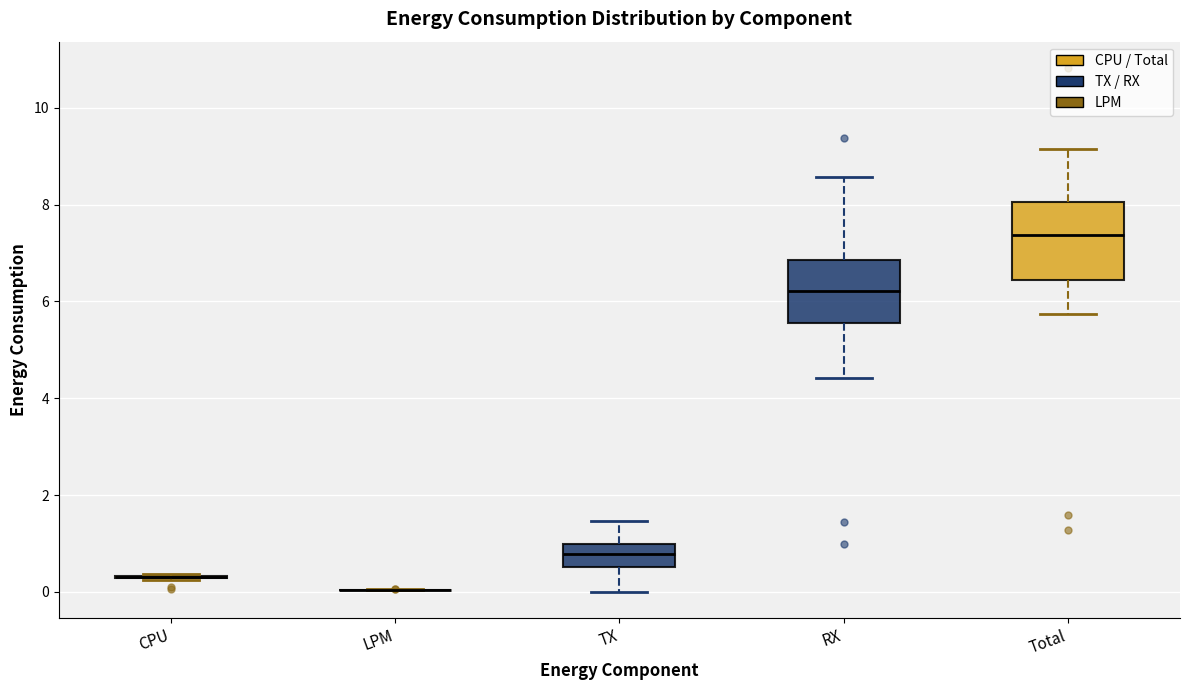

Where does the median line of the box for Total sit on the y-axis? The values are not printed on the chart, so give them approximately, as read against the axis.

7.4